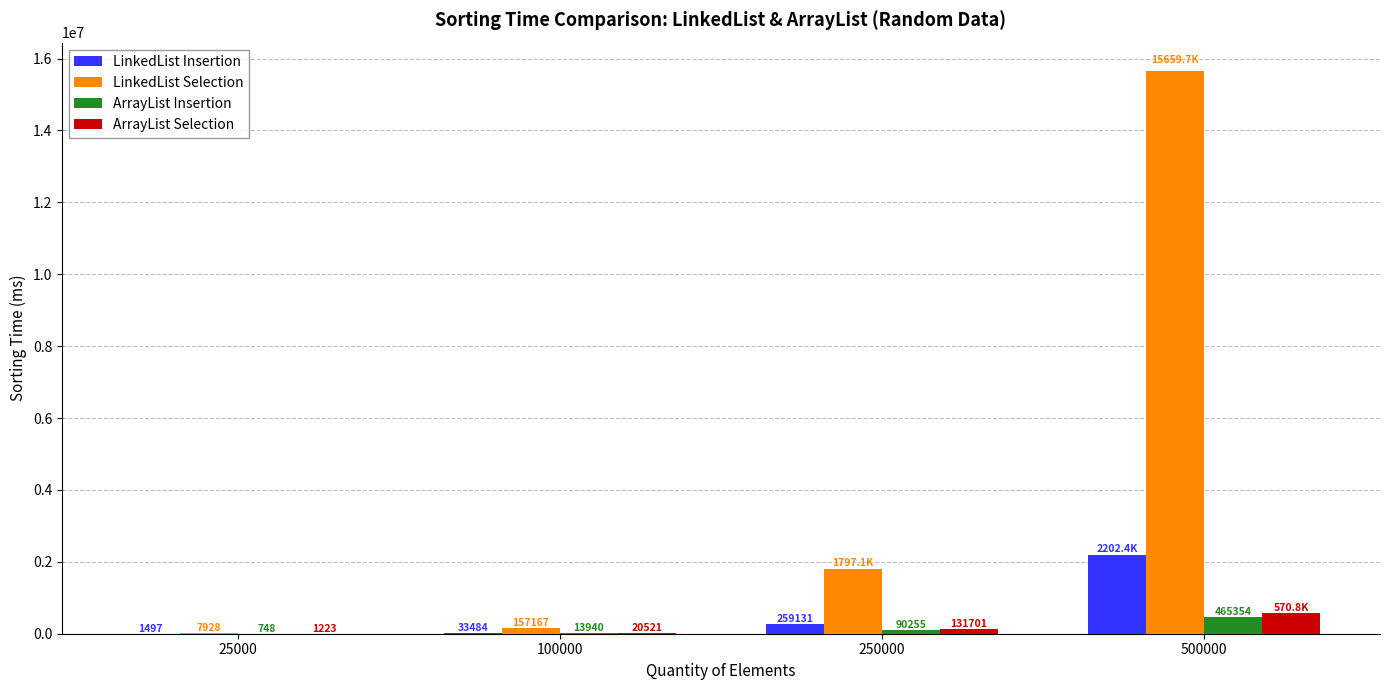

Which category has the highest value in the LinkedList Selection series?

500000